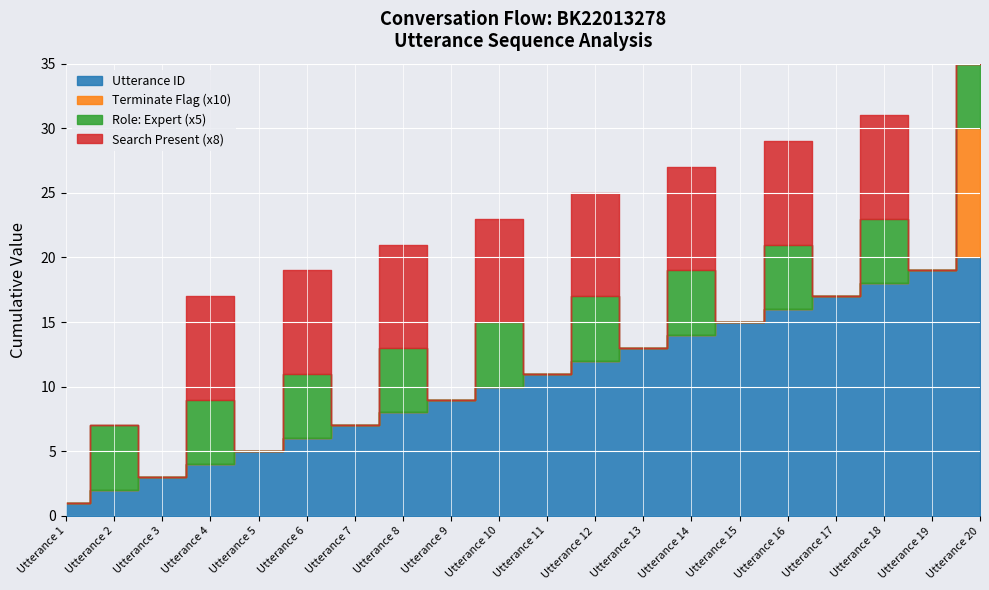

Reading left to right, transcribe all the data shown in this chart.

Utterance ID: 1	2	3	4	5	6	7	8	9	10	11	12	13	14	15	16	17	18	19	20
Terminate Flag (x10): 0	0	0	0	0	0	0	0	0	0	0	0	0	0	0	0	0	0	0	10
Role: Expert (x5): 0	5	0	5	0	5	0	5	0	5	0	5	0	5	0	5	0	5	0	5
Search Present (x8): 0	0	0	8	0	8	0	8	0	8	0	8	0	8	0	8	0	8	0	0